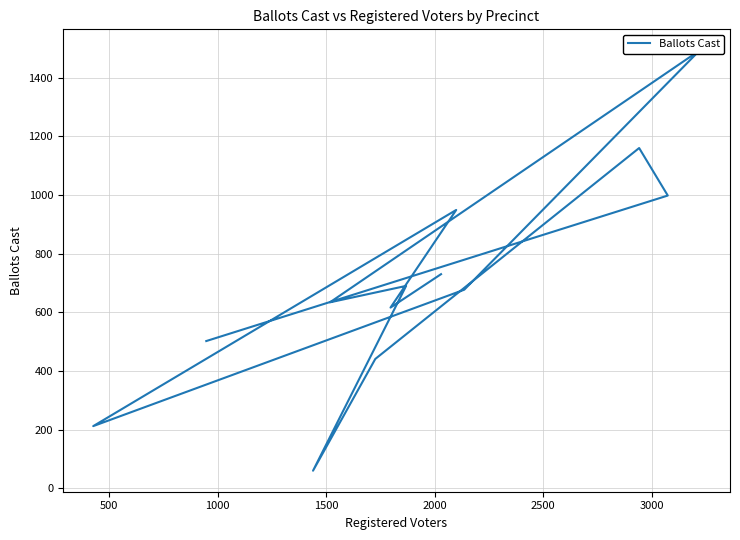

What is the sum of all values?

9162